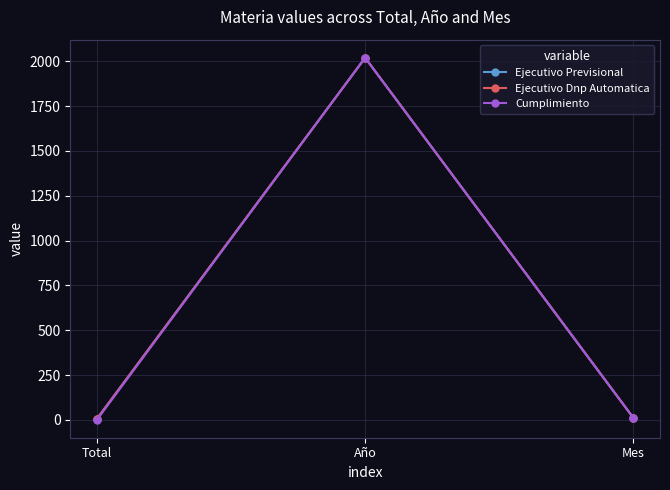

Reading left to right, what are all the values shown in this chart?

Ejecutivo Previsional: 7	2020	12
Ejecutivo Dnp Automatica: 7	2020	12
Cumplimiento: 1	2020	12